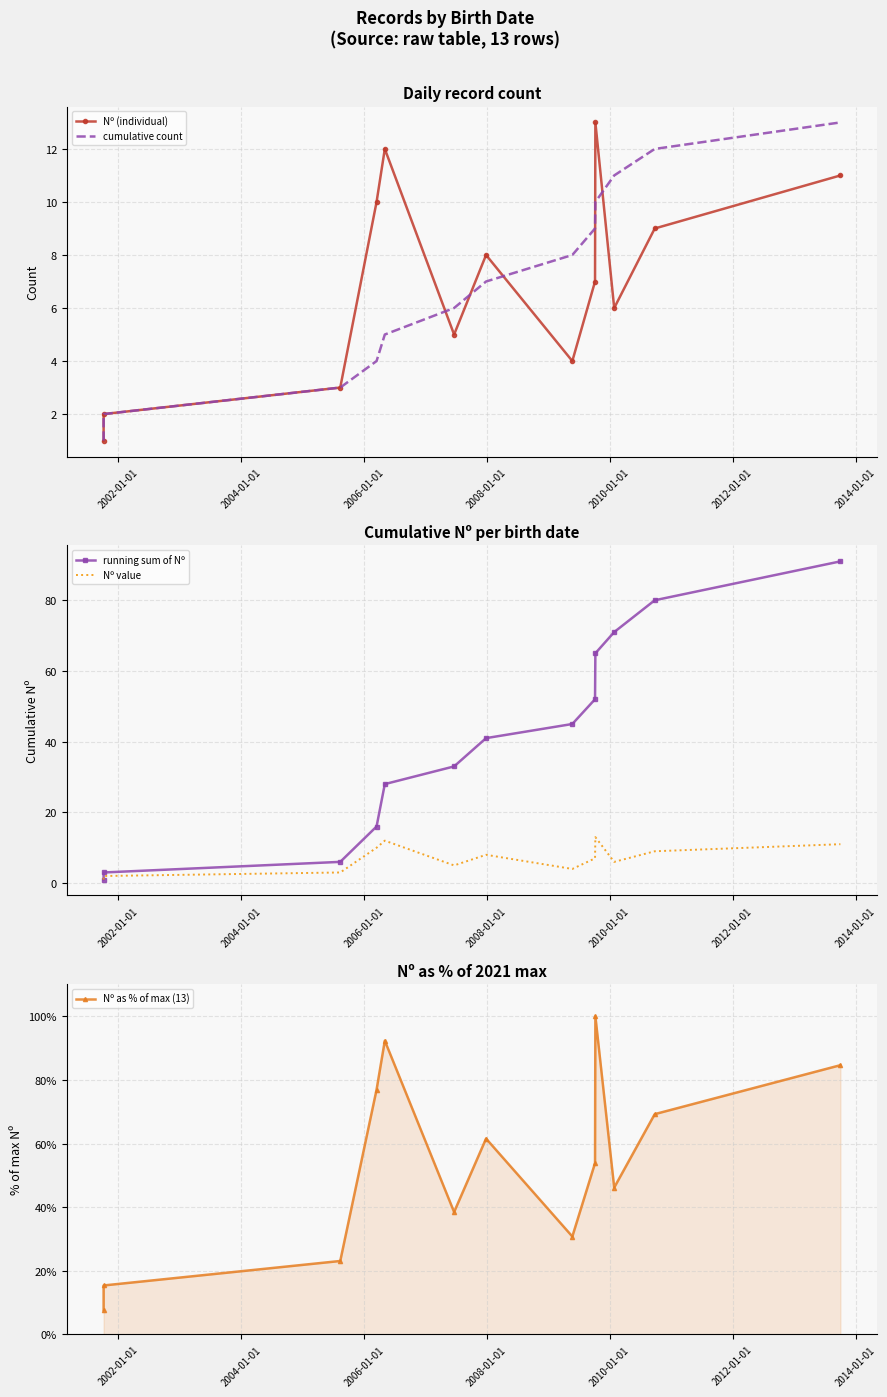

How many lines are shown in the chart?

5